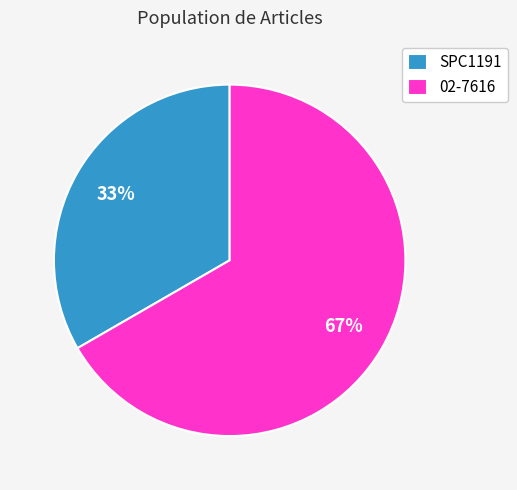

Does any single category account for the majority?

Yes